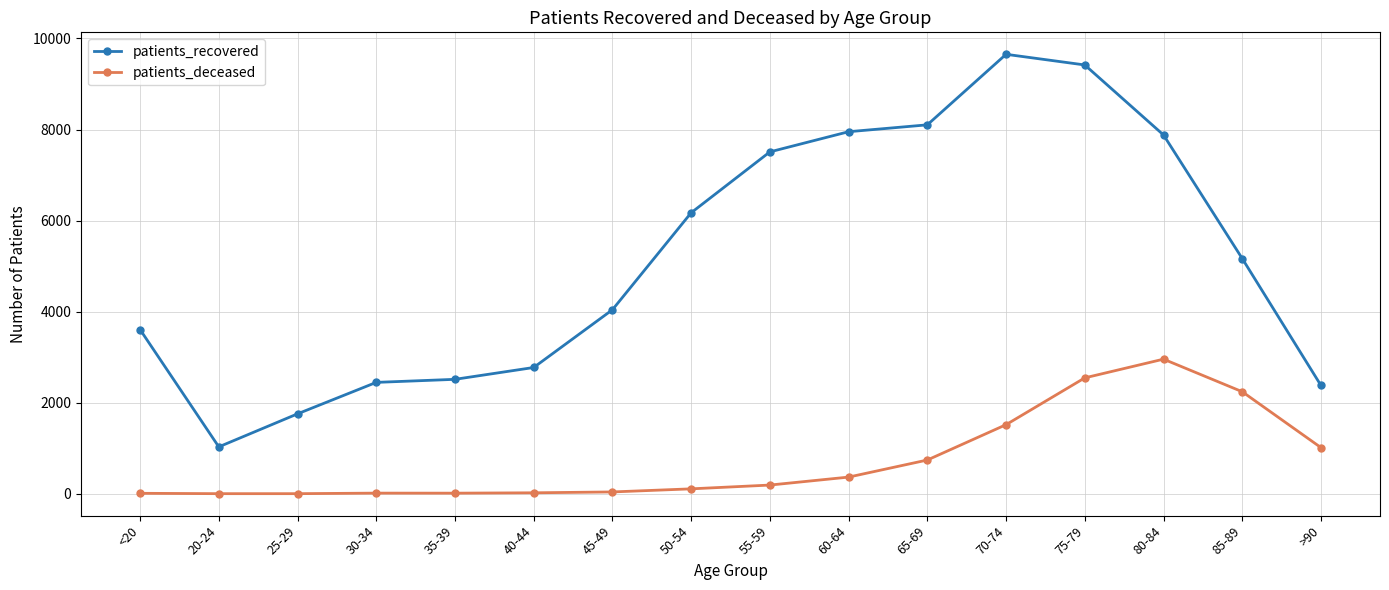

The value of patients_deceased at 60-64 is 367. True or false?

True